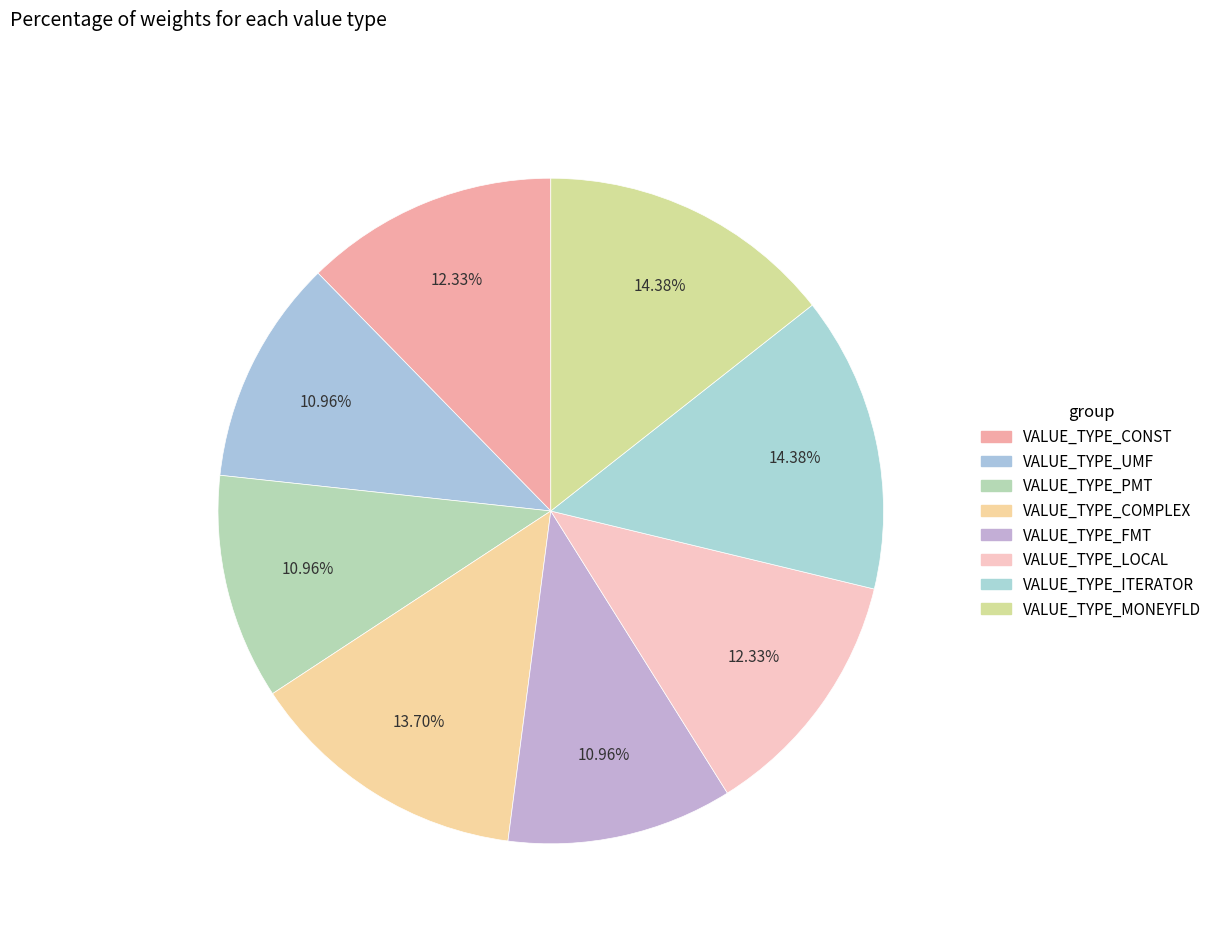

Combined, what portion of the pie is VALUE_TYPE_LOCAL and VALUE_TYPE_FMT?

23.3%